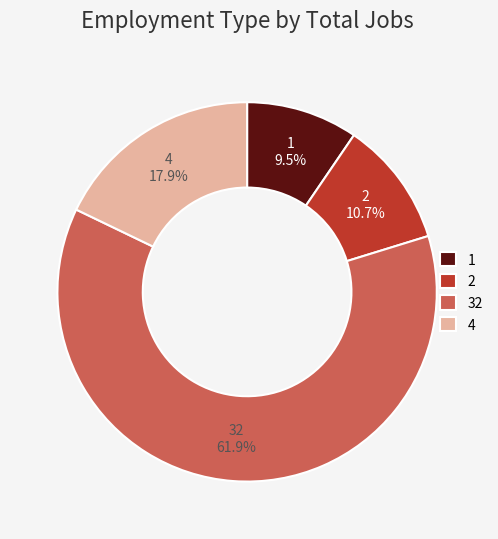

Count the number of slices in the pie.

4